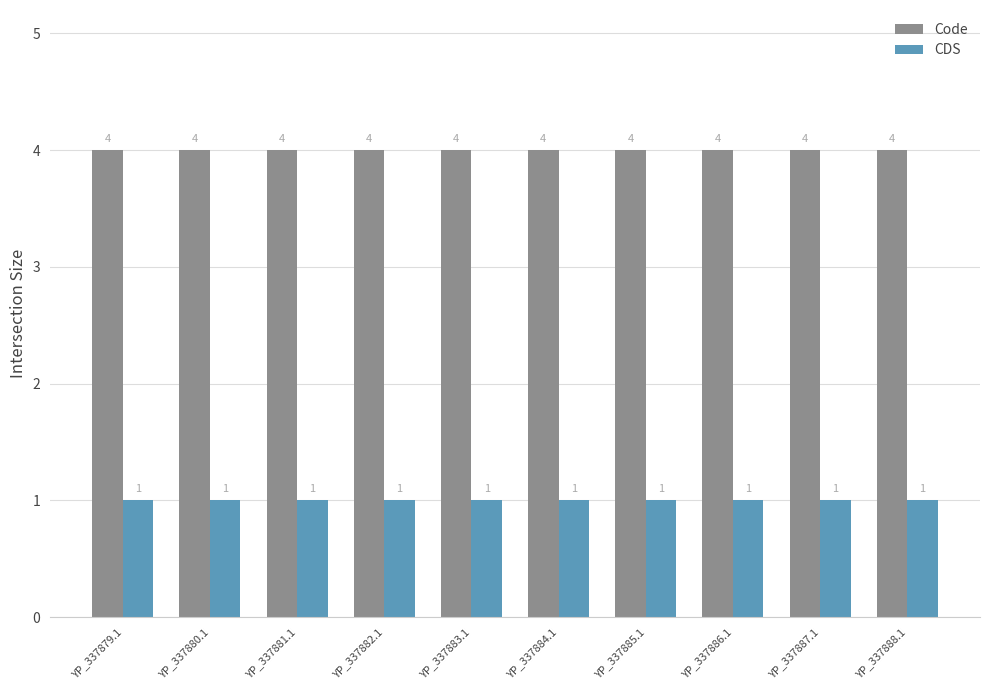

How many groups of bars are there?

10